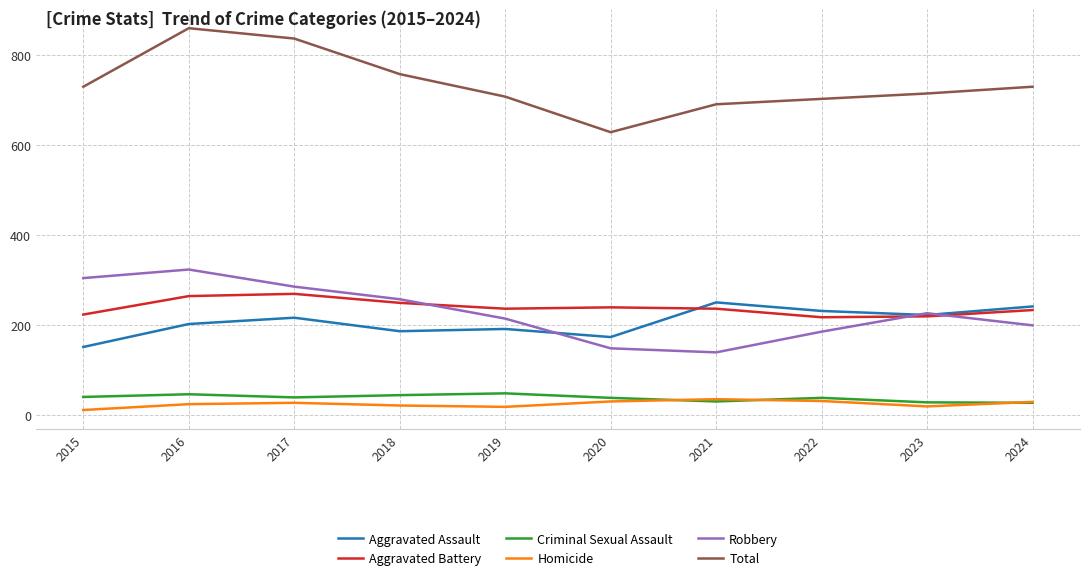

What is the approximate value of Total at 2021, to the nearest 10?

690